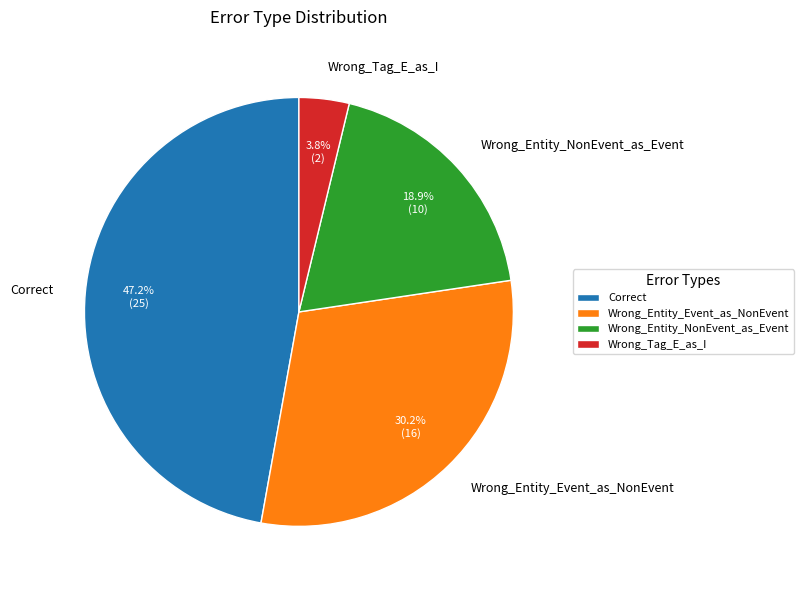

Combined, do Wrong_Entity_NonEvent_as_Event and Correct account for over 50%?

Yes